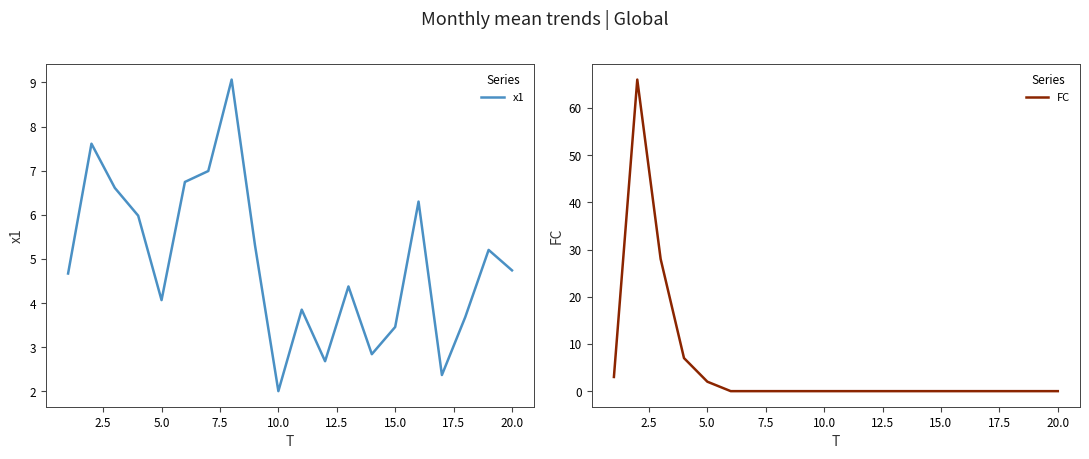

The x1 series shows 7.3 at 5.0. True or false?

False